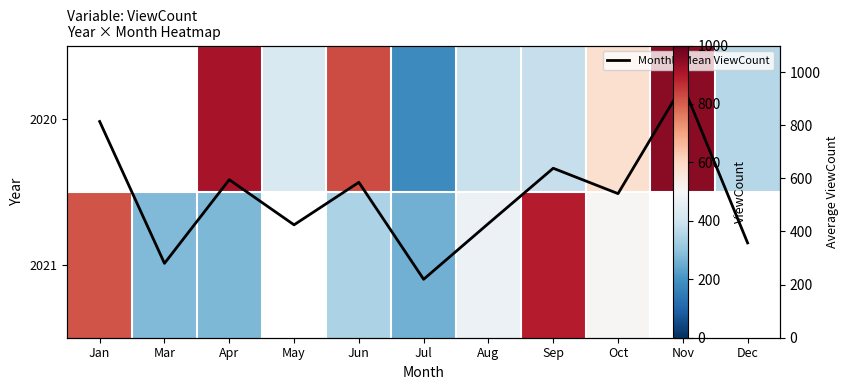

At which label does Monthly Mean ViewCount first exceed 542?

Jan